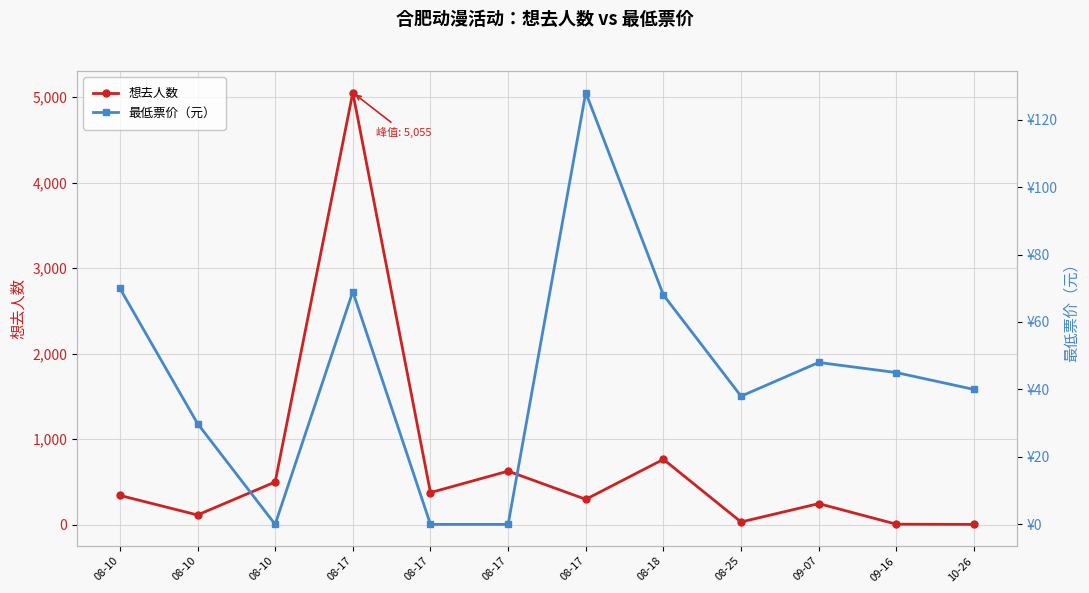

At which label is 想去人数 closest to 2529?

08-18